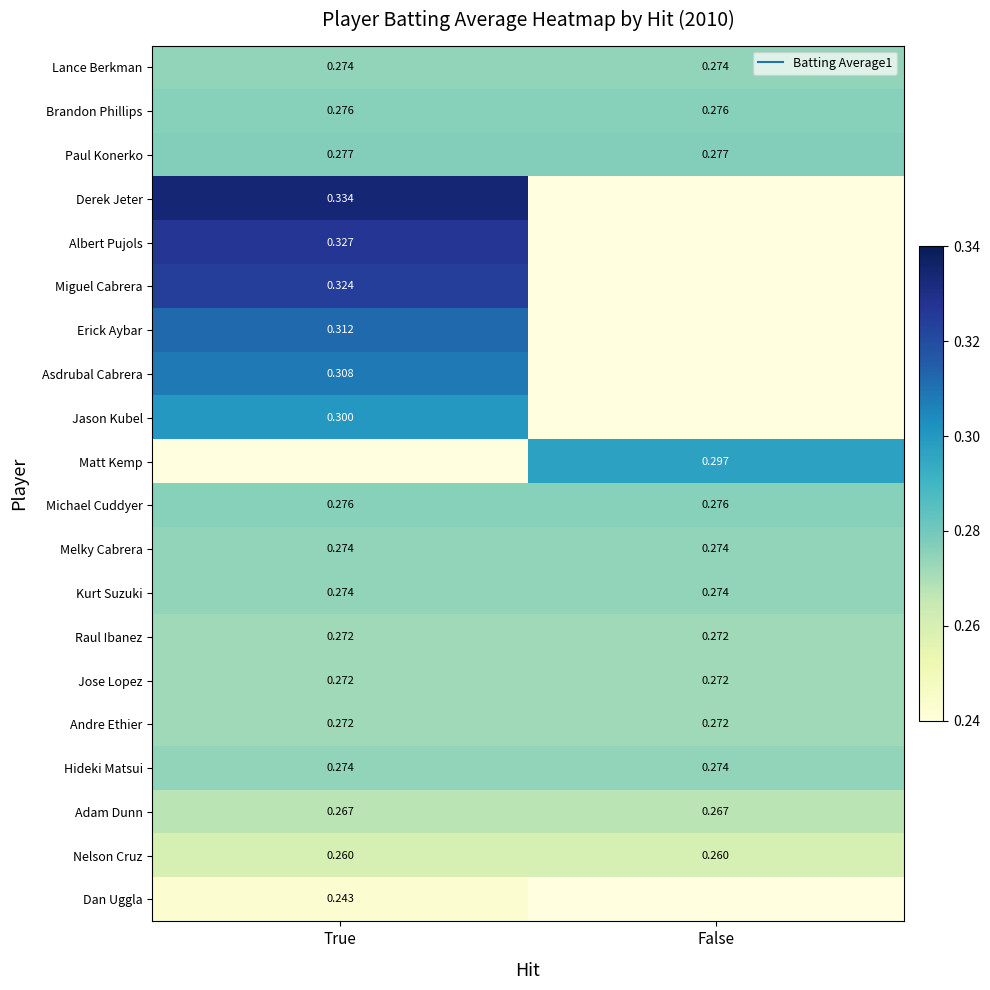

What is the sum of all Brandon Phillips values?

0.6